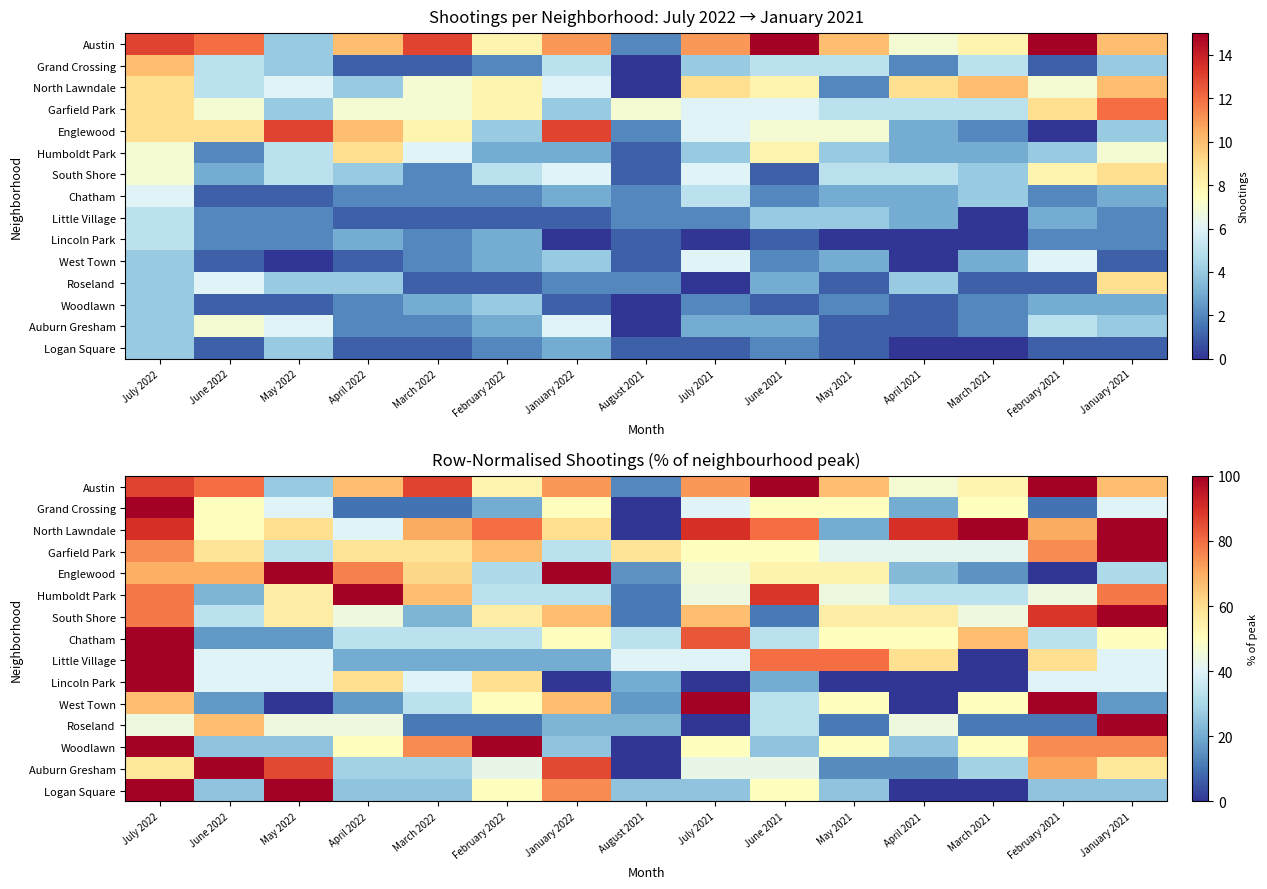

List the labels in order of Grand Crossing value, largest first.

July 2022, June 2022, January 2022, June 2021, May 2021, March 2021, May 2022, July 2021, January 2021, February 2022, April 2021, April 2022, March 2022, February 2021, August 2021